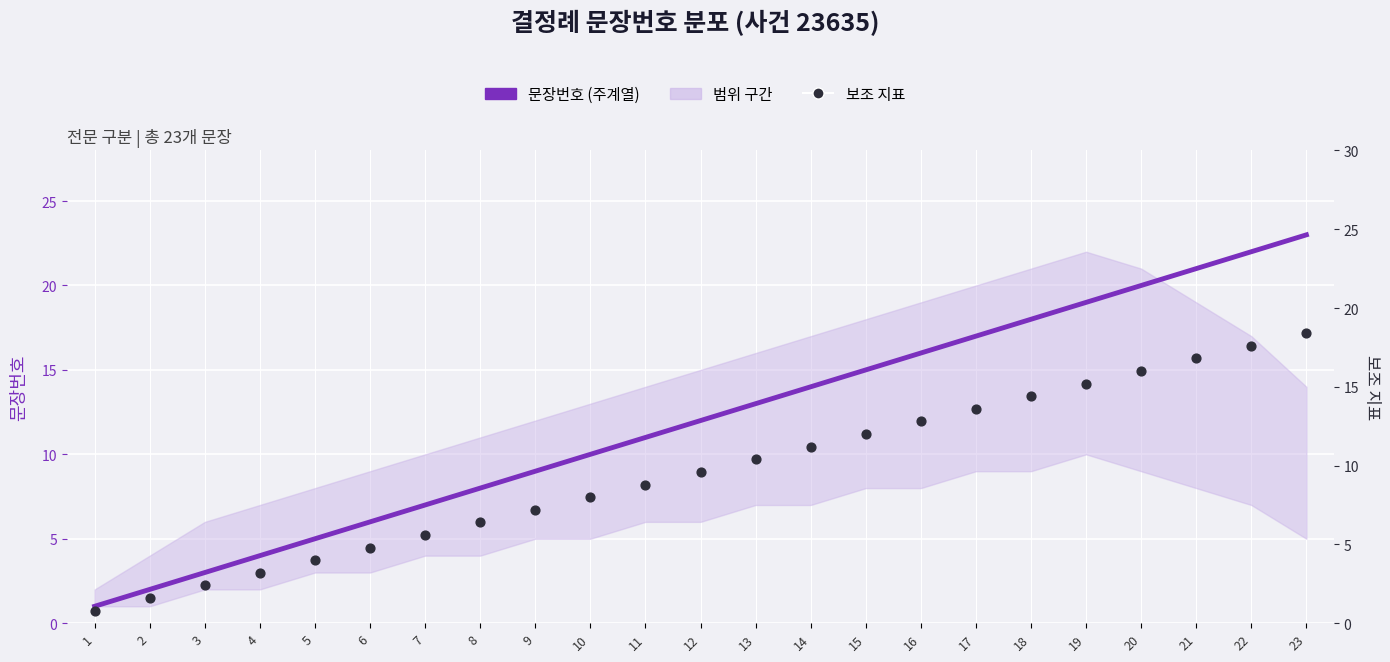

Which series reaches the minimum Y coordinate?

보조 지표